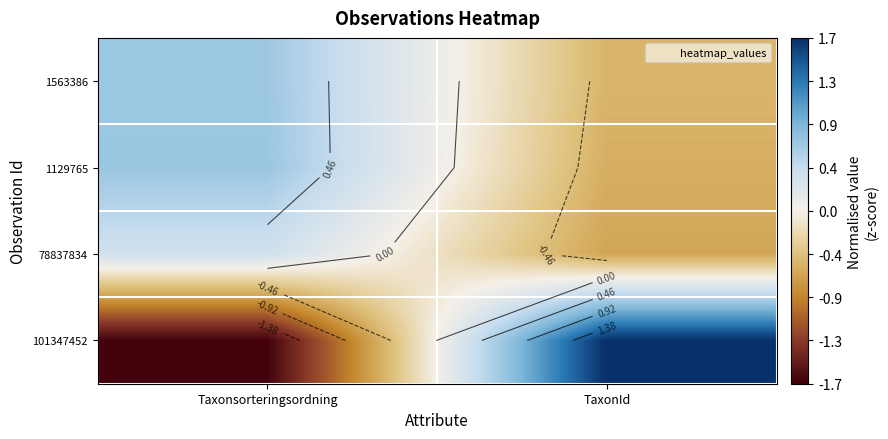

Which series has the largest total across all categories?

1563386